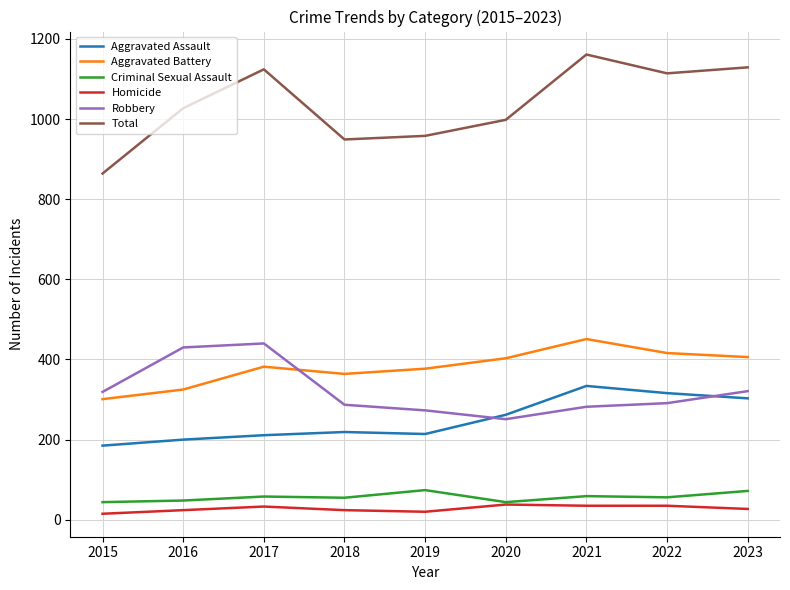

What is the average value of the Criminal Sexual Assault series?

57